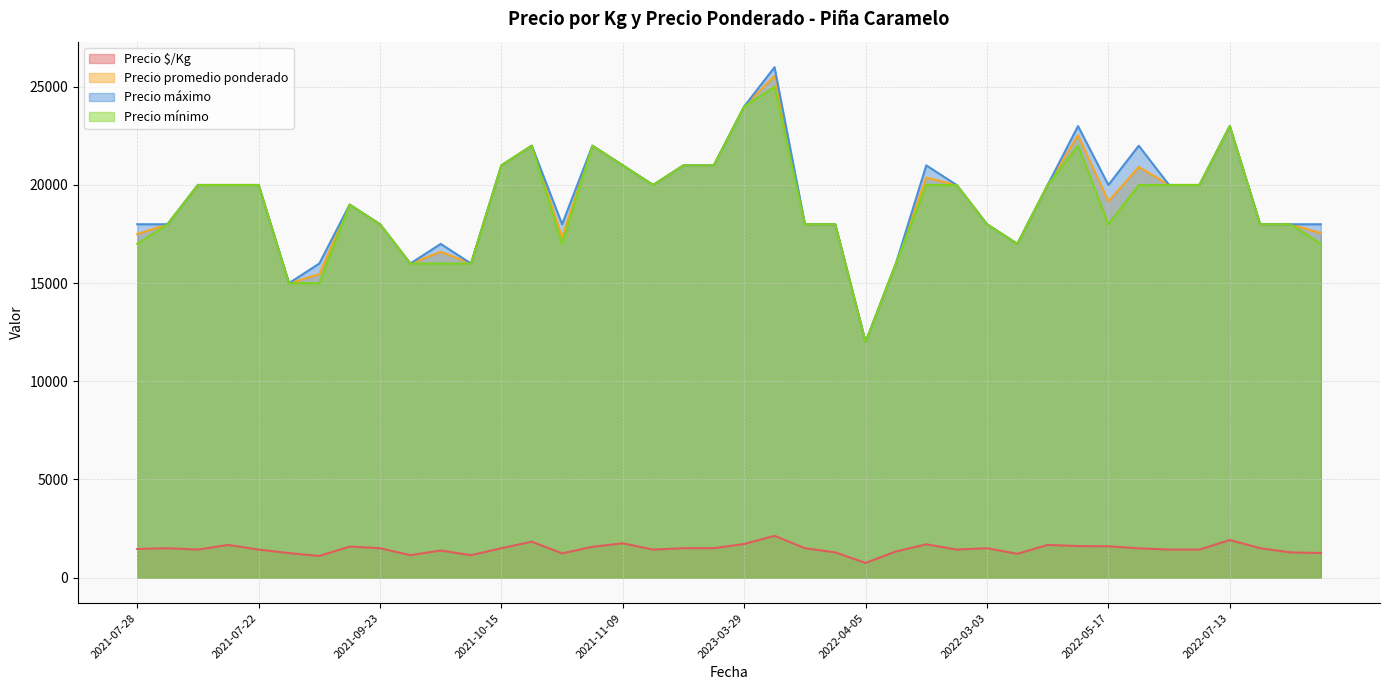

The Precio máximo series shows 34998 at 2022-10-25. True or false?

False